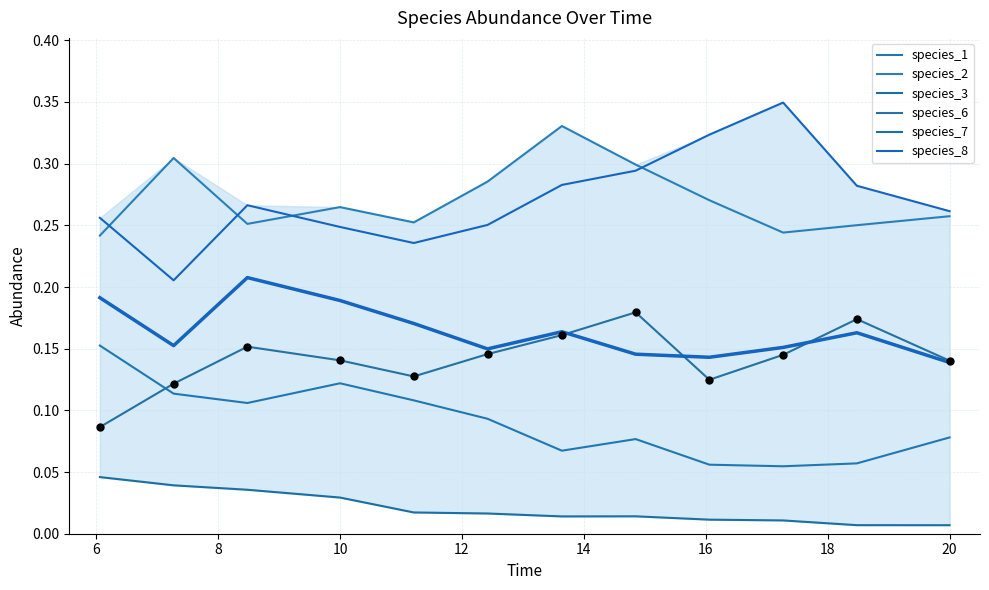

At how many categories does at least one series exceed 0?

12